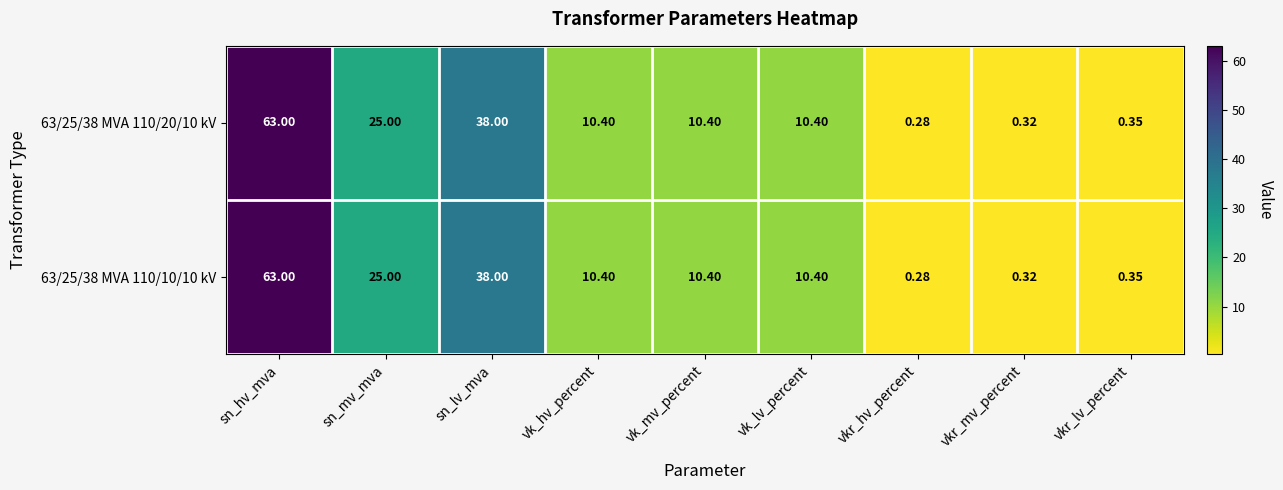

Is the value of 63/25/38 MVA 110/10/10 kV at vk_hv_percent greater than the value of 63/25/38 MVA 110/20/10 kV at vkr_mv_percent?

Yes